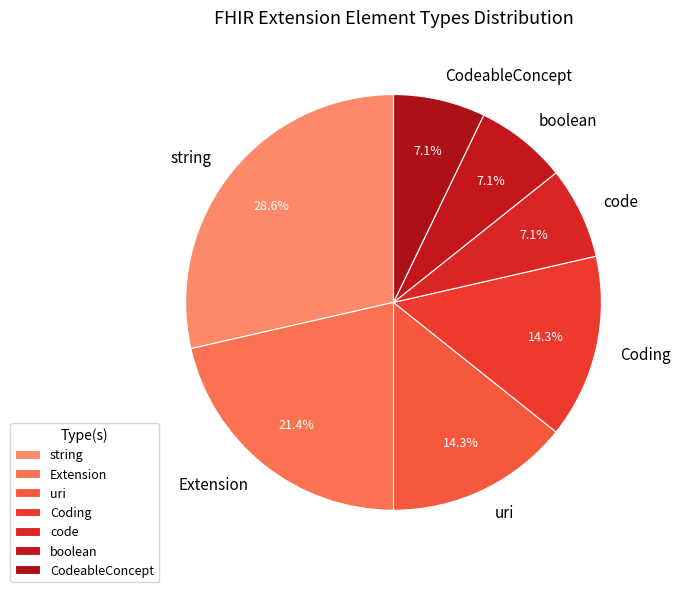

Do Coding and Extension together represent more than half of the pie?

No